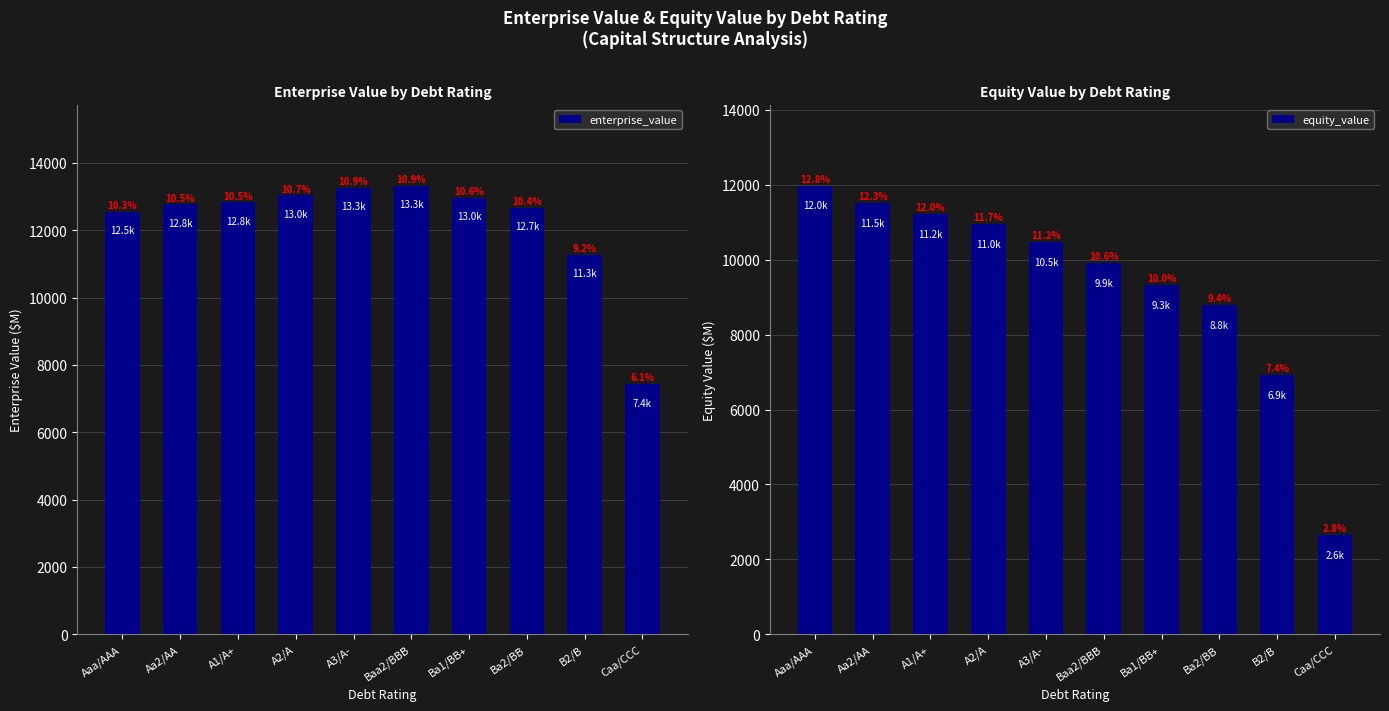

What is the difference between the highest and lowest values at Ba2/BB?

3879.5